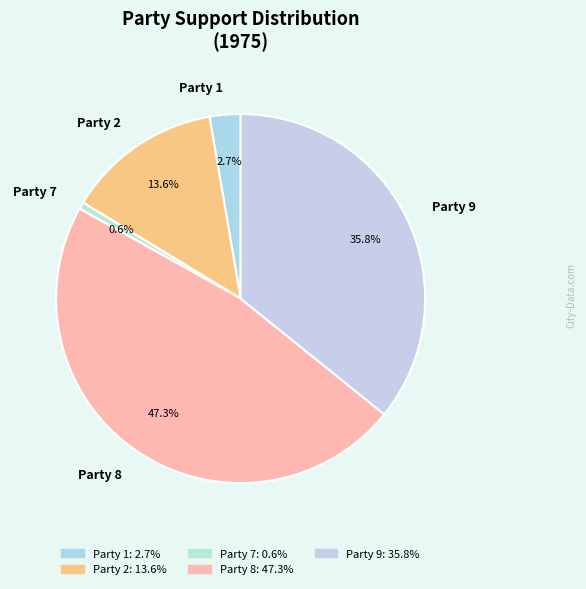

How many segments does this pie chart have?

5